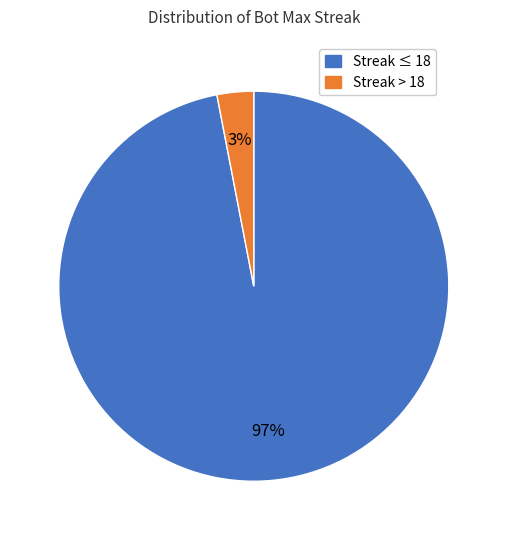

To the nearest percent, what is the difference between the largest and smallest slice percentages?

94%